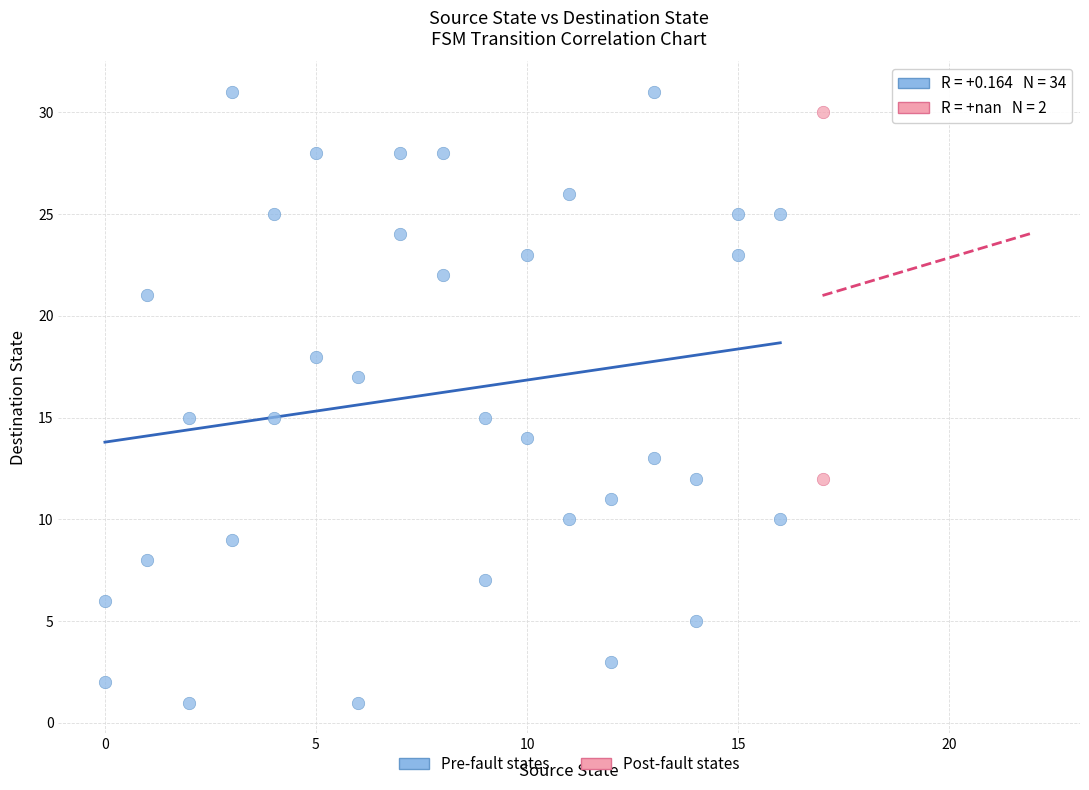

Which series reaches the minimum Y coordinate?

Pre-fault states